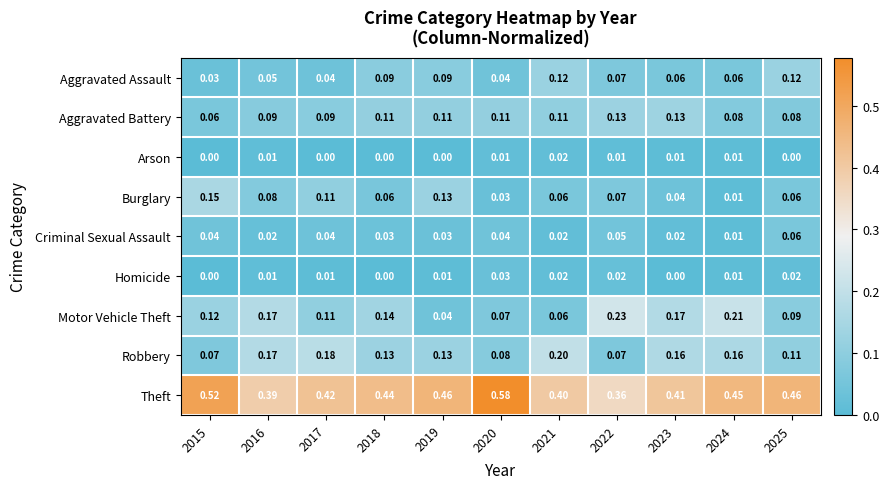

Which series has the largest total across all categories?

Theft